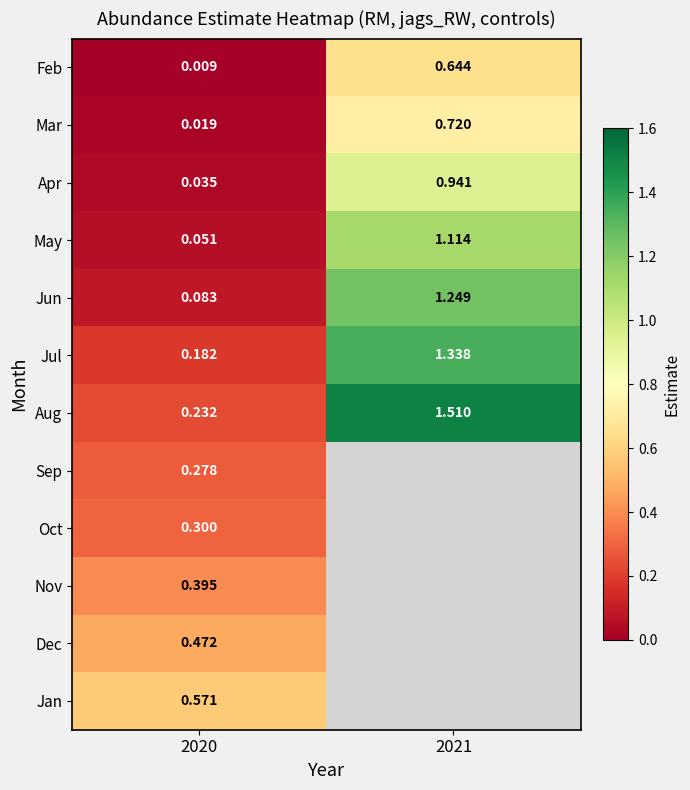

Is the value of Feb at 2020 greater than the value of Apr at 2021?

No